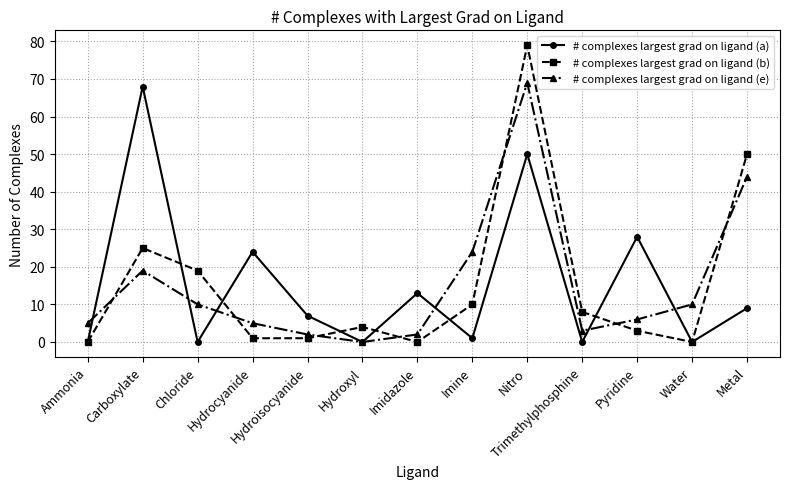

Between Carboxylate and Water, which series saw the biggest shift?

# complexes largest grad on ligand (a)